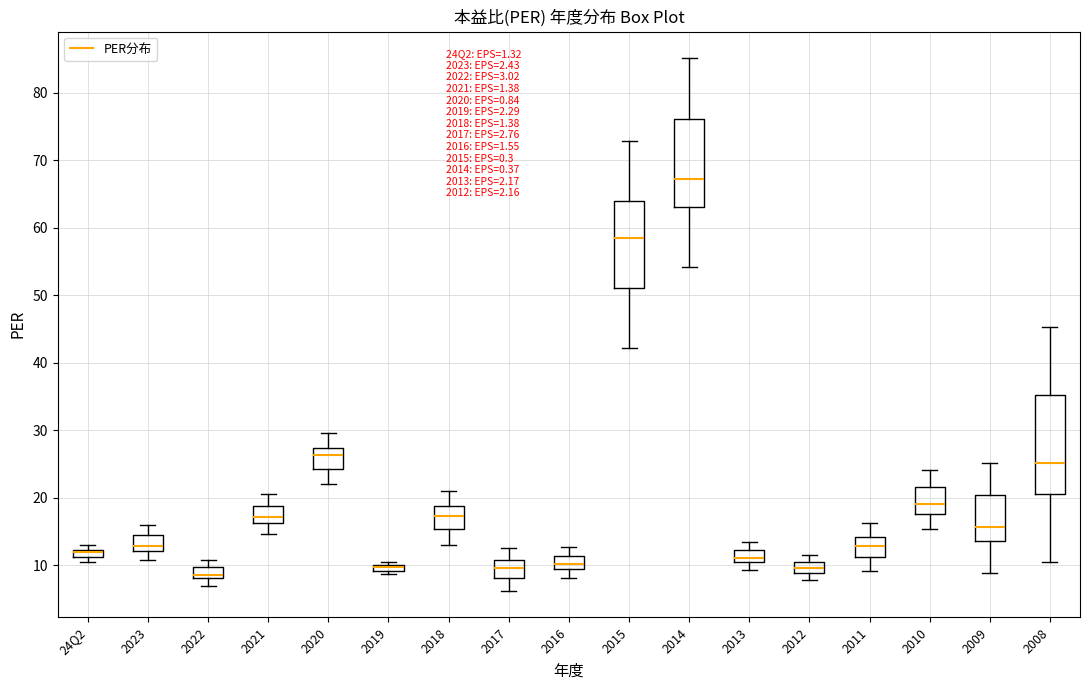

Where is the upper edge of the box for 2014 on the y-axis? The values are not printed on the chart, so give them approximately, as read against the axis.

76